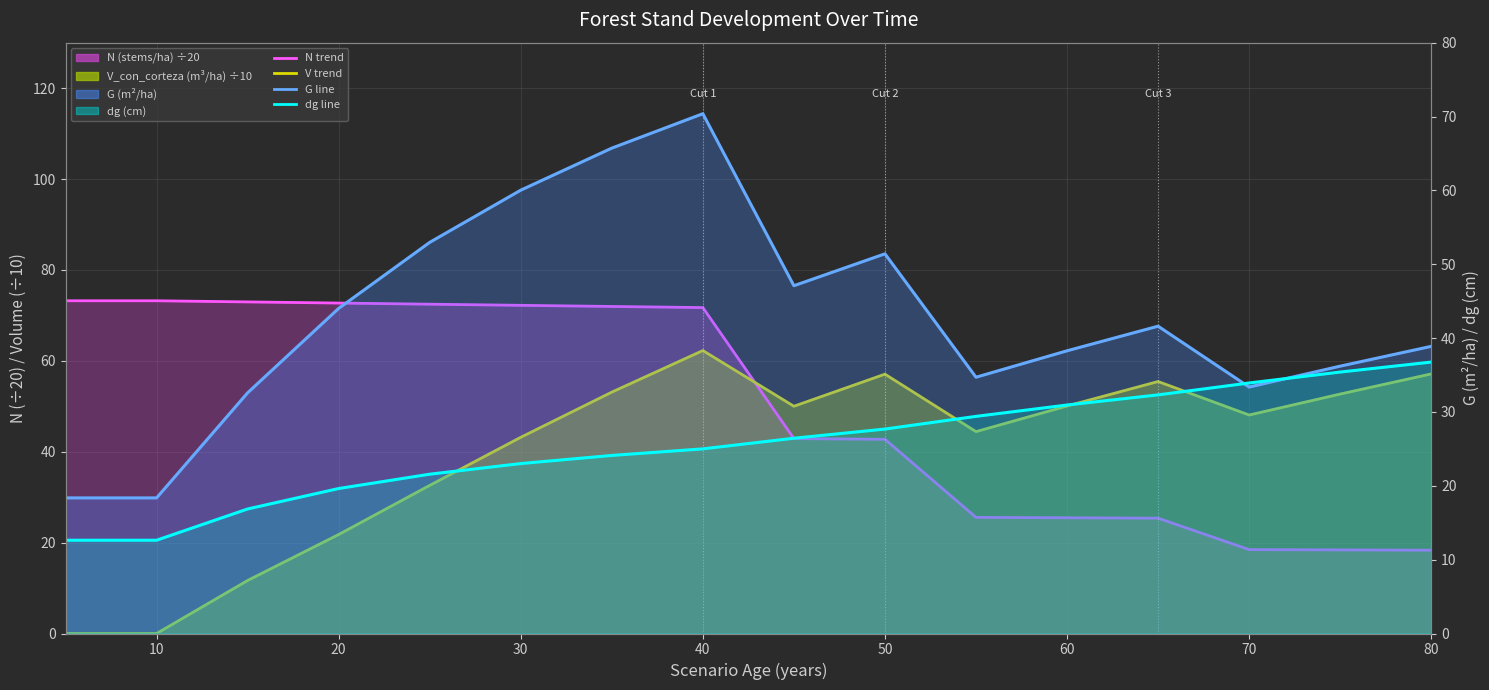

What is the greatest value displayed?

73.2